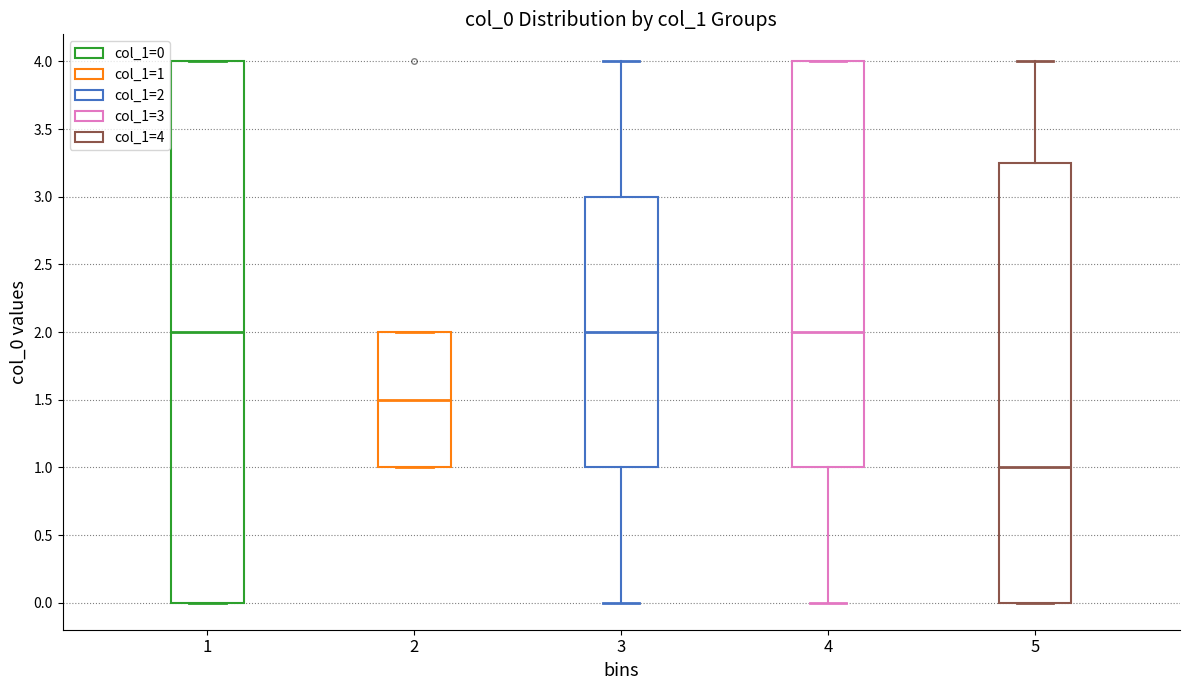

Which box is the tallest, from its lower edge to its upper edge?

1